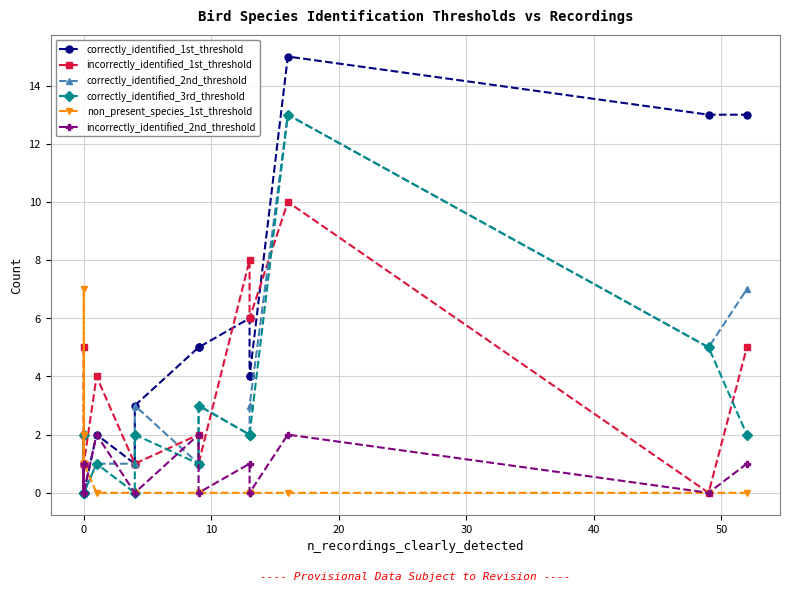

How many lines are shown in the chart?

6